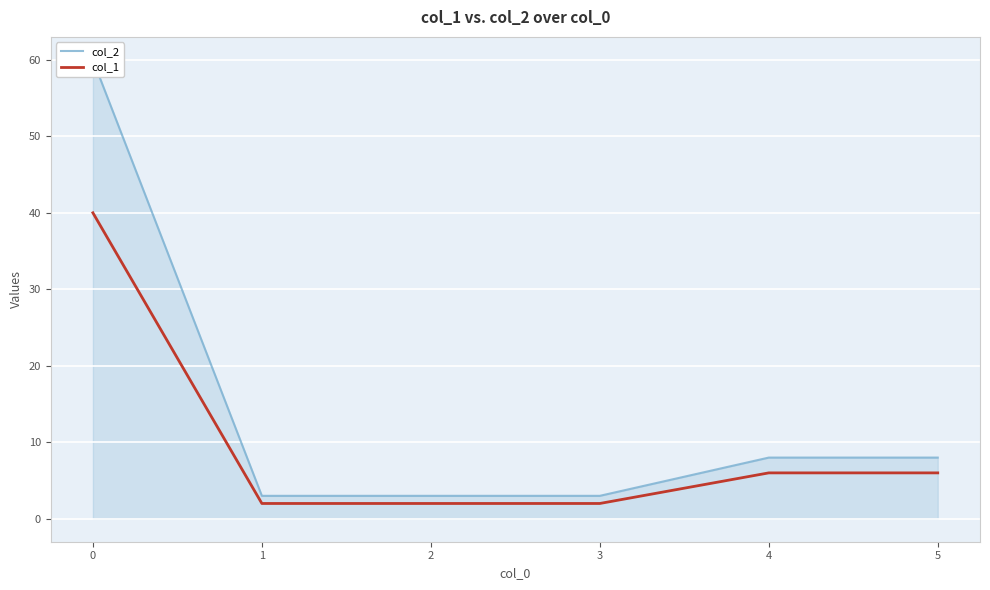

Count the number of data series in this chart.

2